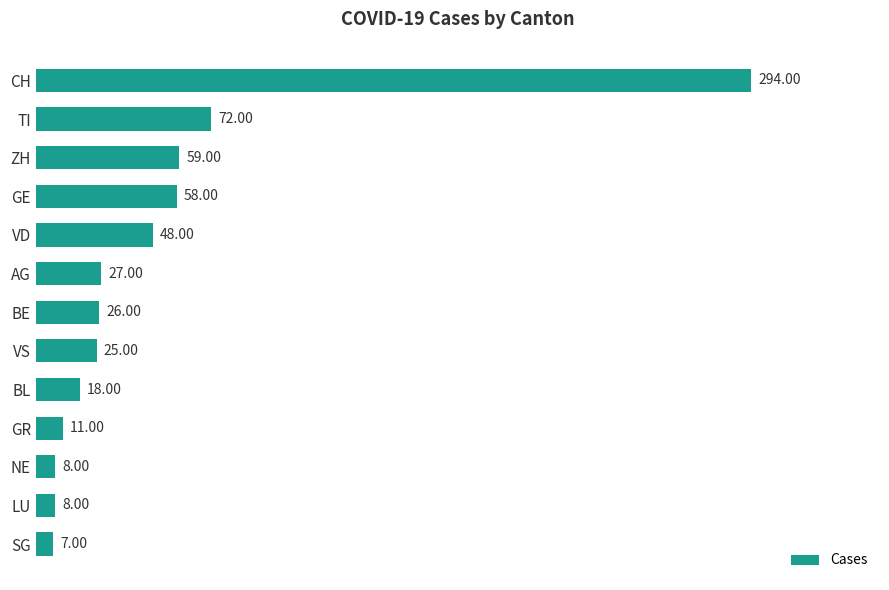

What is the average value?

51